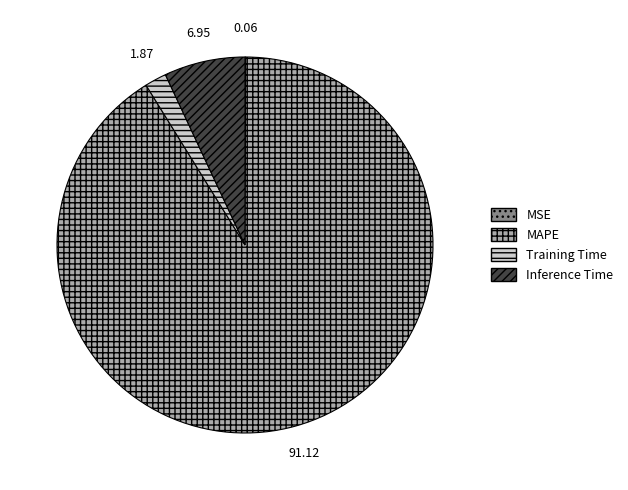

Is the sum of Training Time and MAPE greater than half?

Yes